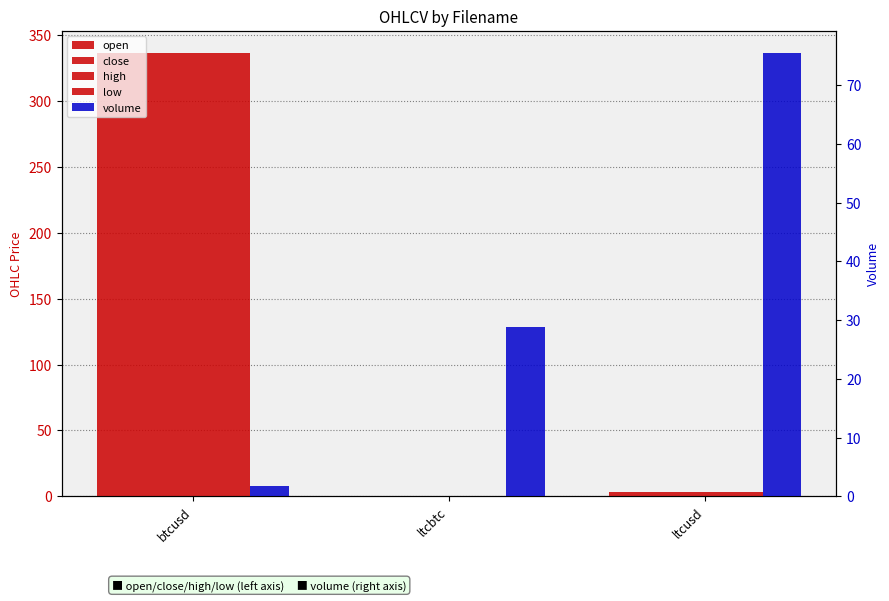

At which label does open reach its minimum?

ltcbtc